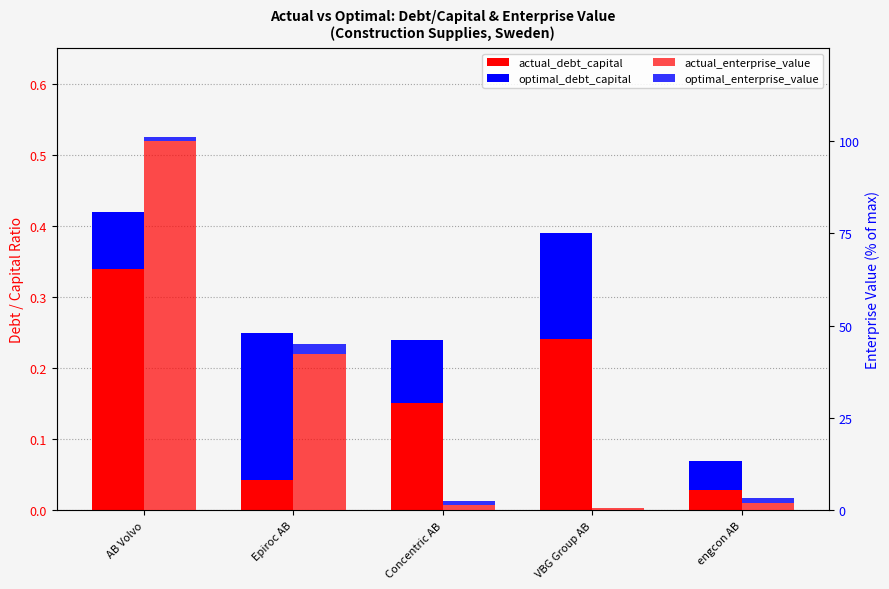

True or false: optimal_enterprise_value has a value of -1.8 at VBG Group AB.

False